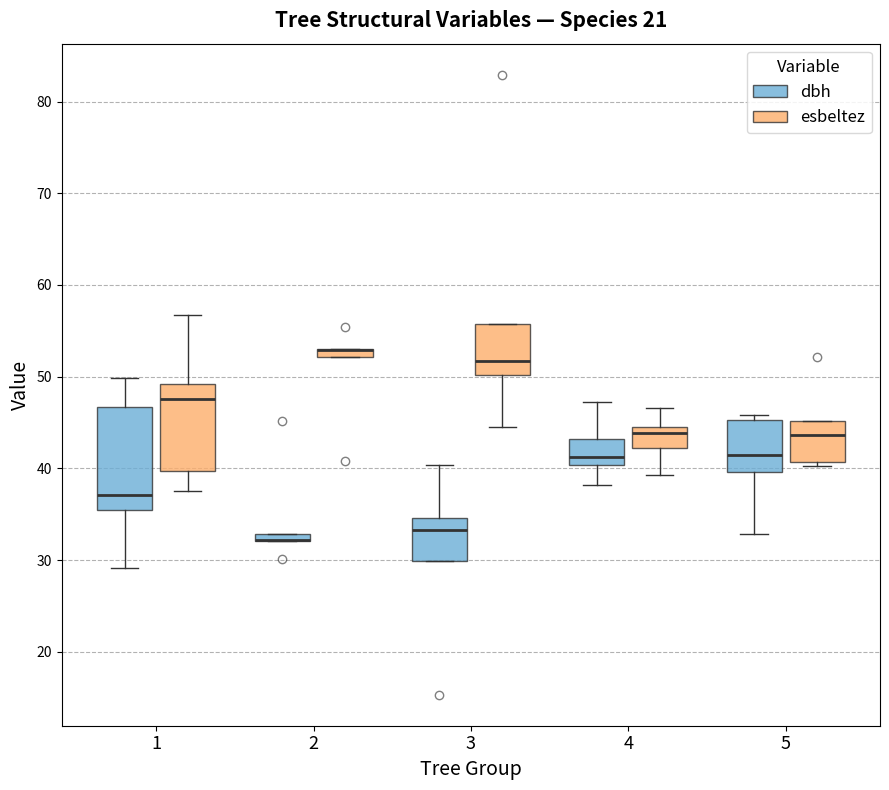

Which box is the tallest, from its lower edge to its upper edge?

1 (dbh)